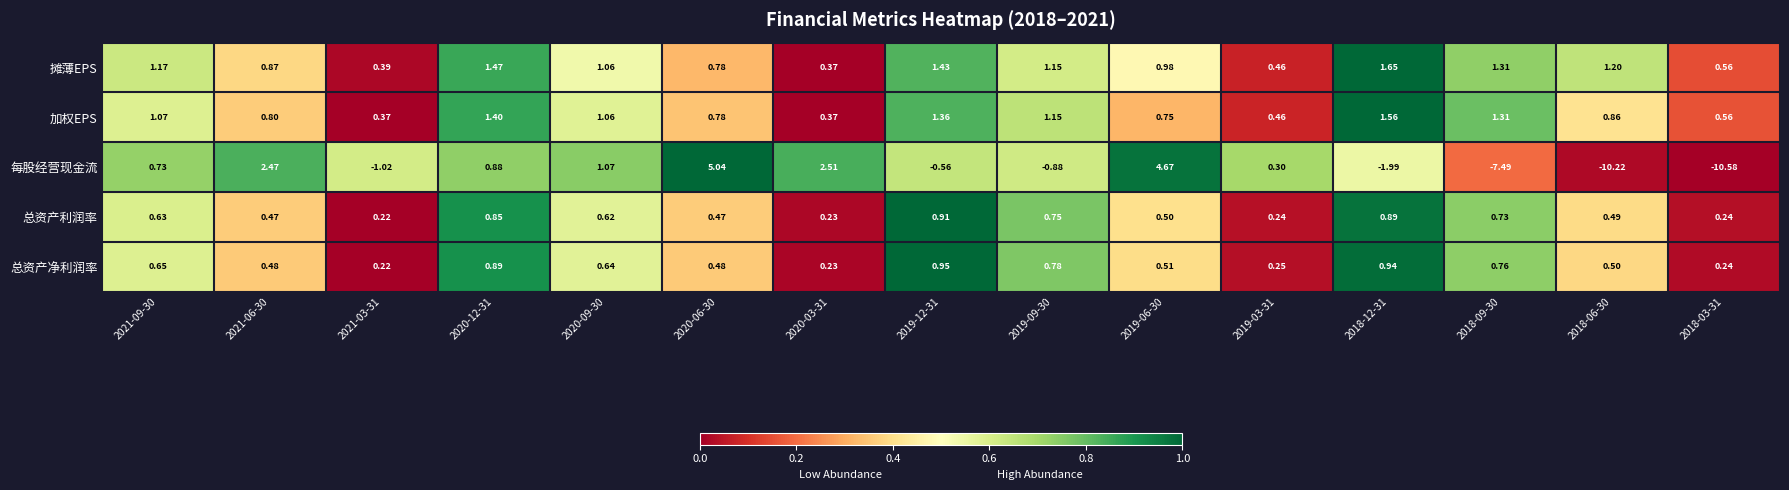

At which category is the sum across all series the highest?

2020-06-30